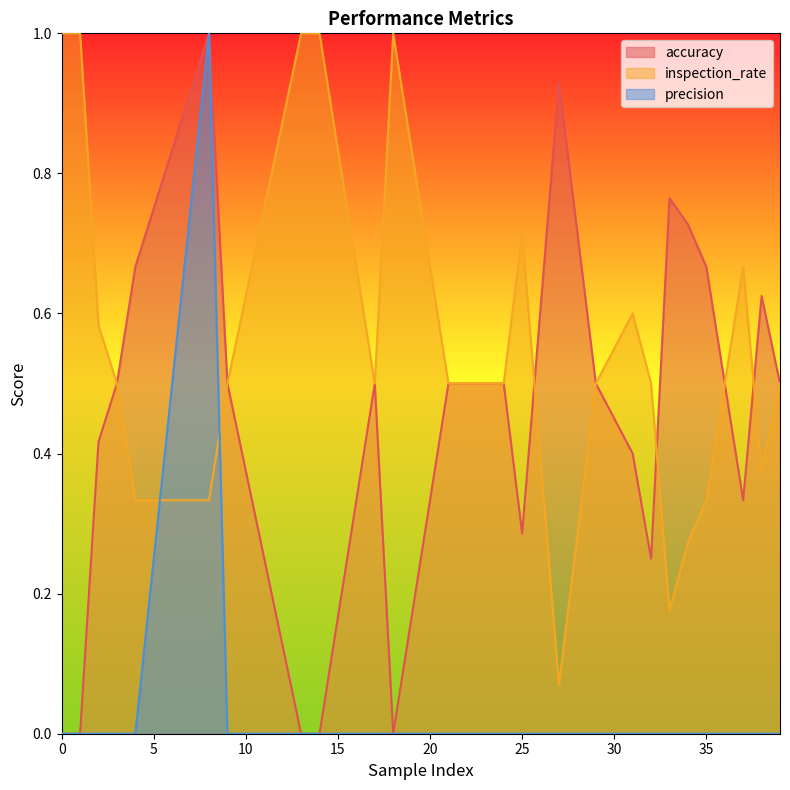

At which category is the sum across all series the highest?

8